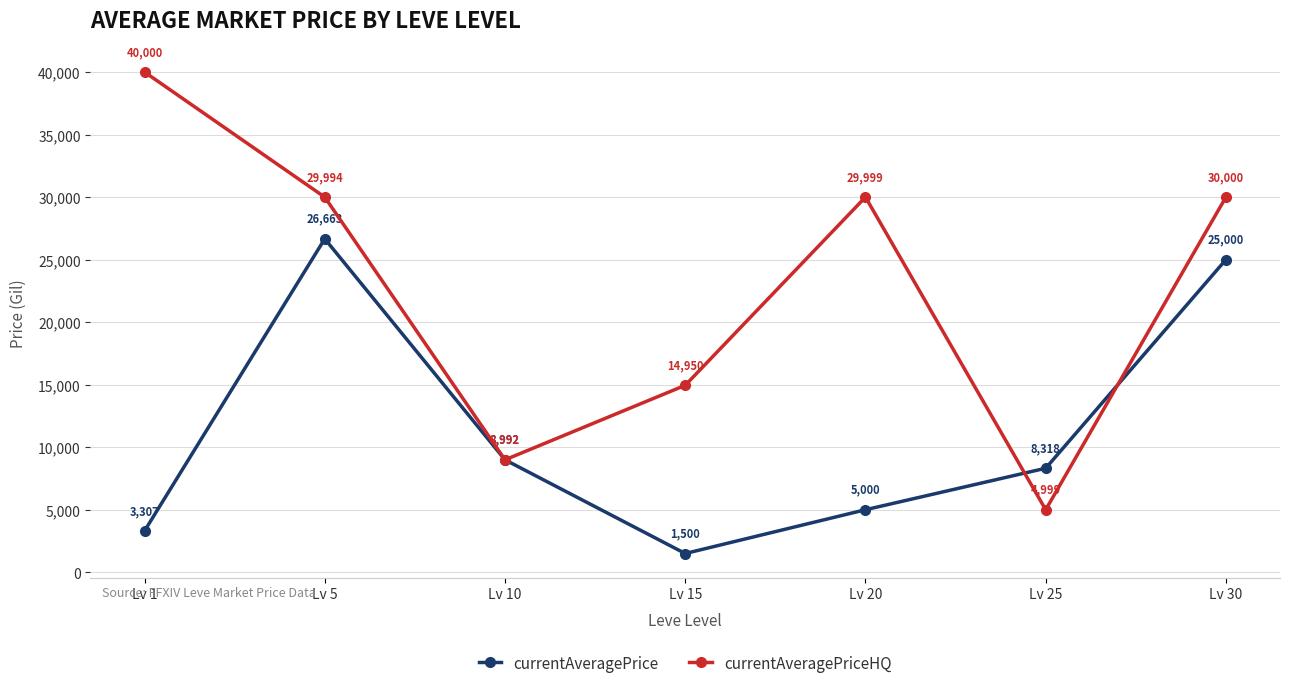

What is the sum of all currentAveragePrice values?

78780.7